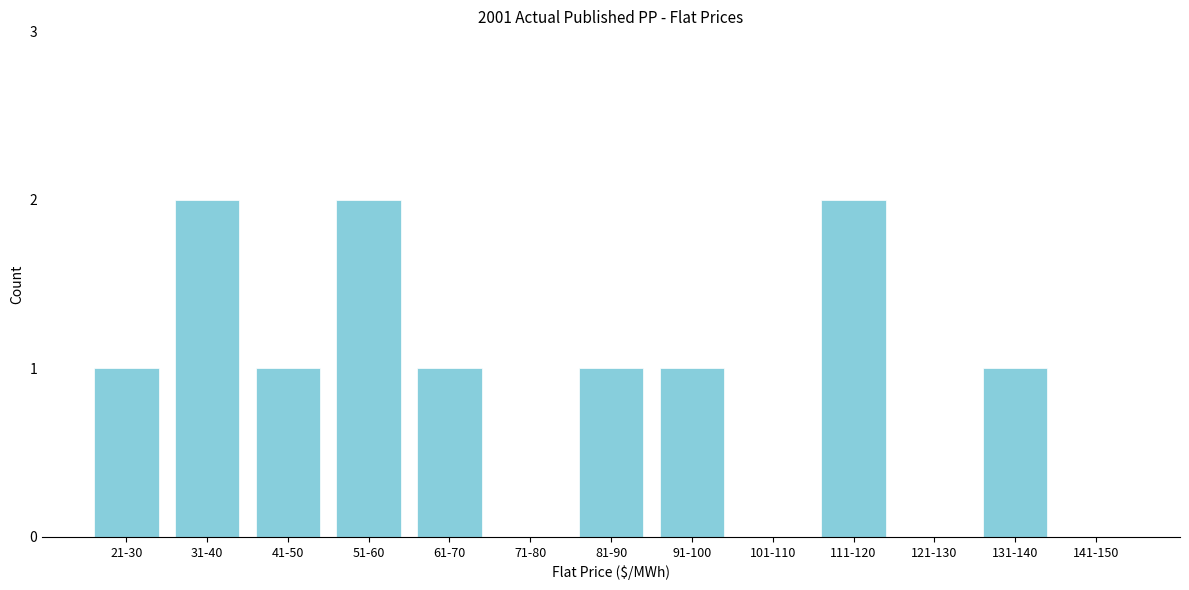

Reading right to left, what are all the values shown in this chart?

141-150=0	131-140=1	121-130=0	111-120=2	101-110=0	91-100=1	81-90=1	71-80=0	61-70=1	51-60=2	41-50=1	31-40=2	21-30=1